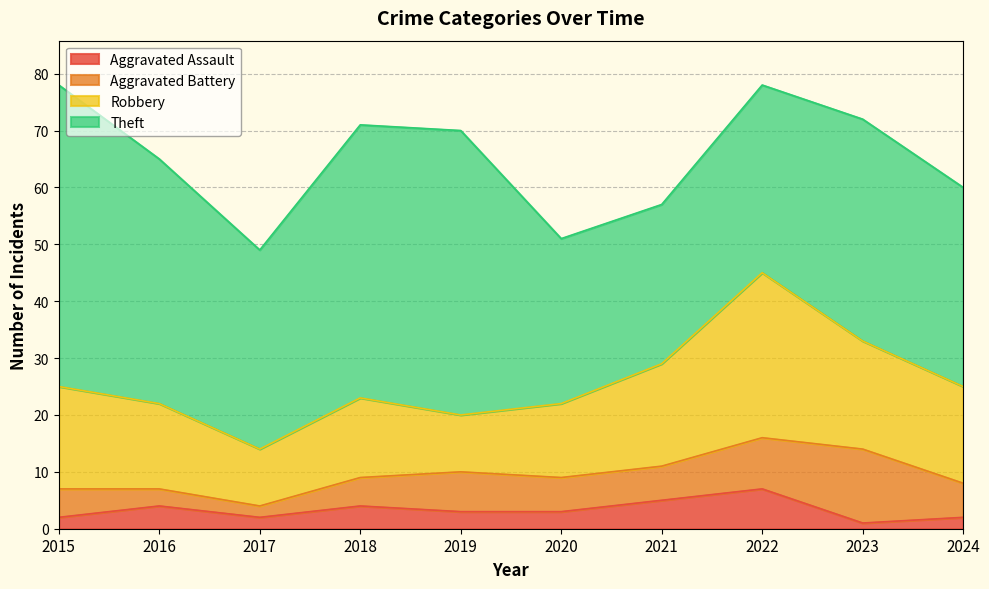

What are all the series names shown in the legend?

Aggravated Assault, Aggravated Battery, Robbery, Theft